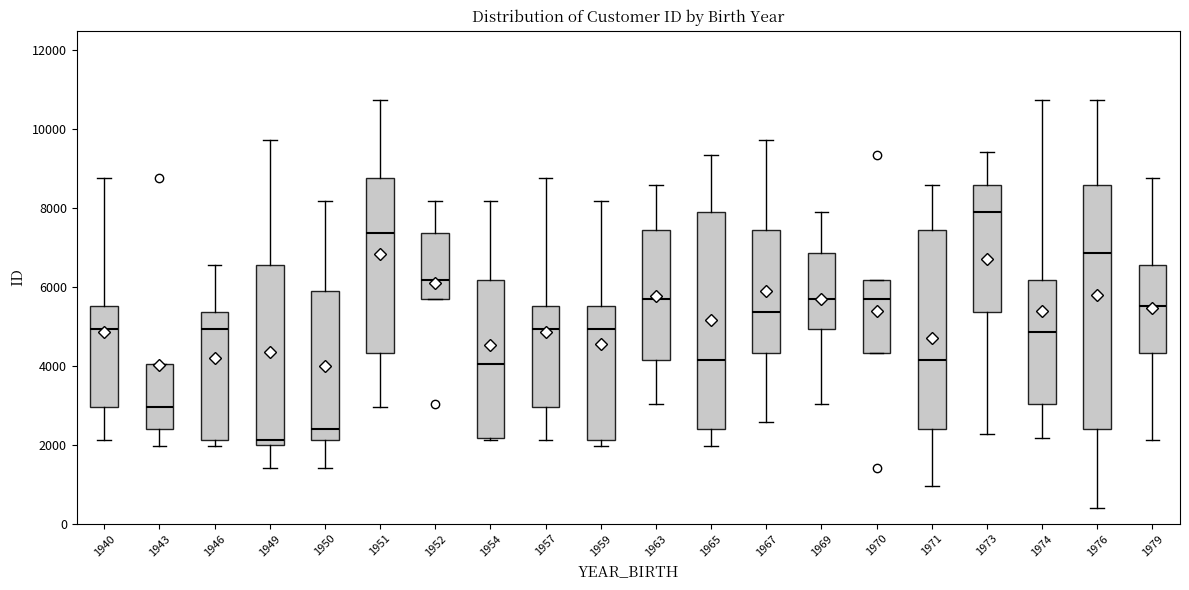

Reading left to right, read every box against the y-axis: the position of its median line, the range the box covers, and the ends of its whiskers. The values are not printed on the chart, so give them approximately, as read against the axis.

1940: median 5000, box 3000 to 5600, whiskers 2200 to 8800
1943: median 3000, box 2400 to 4000, whiskers 2000 to 4000
1946: median 5000, box 2200 to 5400, whiskers 2000 to 6600
1949: median 2200, box 2000 to 6600, whiskers 1400 to 9800
1950: median 2400, box 2200 to 5800, whiskers 1400 to 8200
1951: median 7400, box 4400 to 8800, whiskers 3000 to 10800
1952: median 6200, box 5800 to 7400, whiskers 5800 to 8200
1954: median 4000, box 2200 to 6200, whiskers 2200 to 8200
1957: median 5000, box 3000 to 5600, whiskers 2200 to 8800
1959: median 5000, box 2200 to 5600, whiskers 2000 to 8200
1963: median 5800, box 4200 to 7400, whiskers 3000 to 8600
1965: median 4200, box 2400 to 7800, whiskers 2000 to 9400
1967: median 5400, box 4400 to 7400, whiskers 2600 to 9800
1969: median 5800, box 5000 to 6800, whiskers 3000 to 7800
1970: median 5800, box 4400 to 6200, whiskers 4400 to 6200
1971: median 4200, box 2400 to 7400, whiskers 1000 to 8600
1973: median 7800, box 5400 to 8600, whiskers 2200 to 9400
1974: median 4800, box 3000 to 6200, whiskers 2200 to 10800
1976: median 6800, box 2400 to 8600, whiskers 400 to 10800
1979: median 5600, box 4400 to 6600, whiskers 2200 to 8800